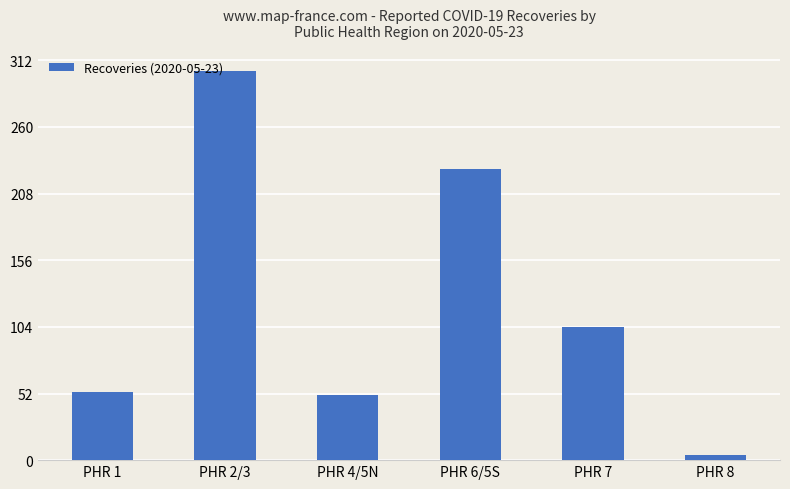

What is the difference between the values at PHR 4/5N and PHR 2/3?

253